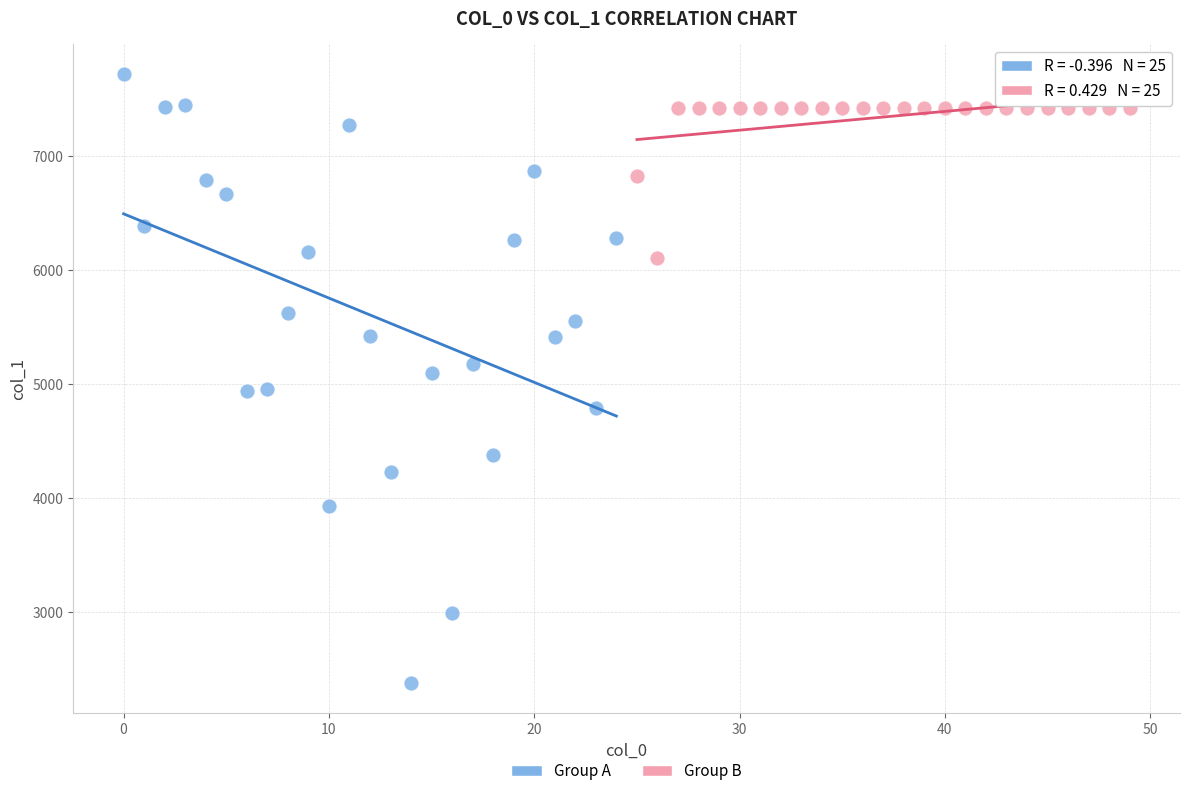

What are all the series names shown in the legend?

Group A, Group B